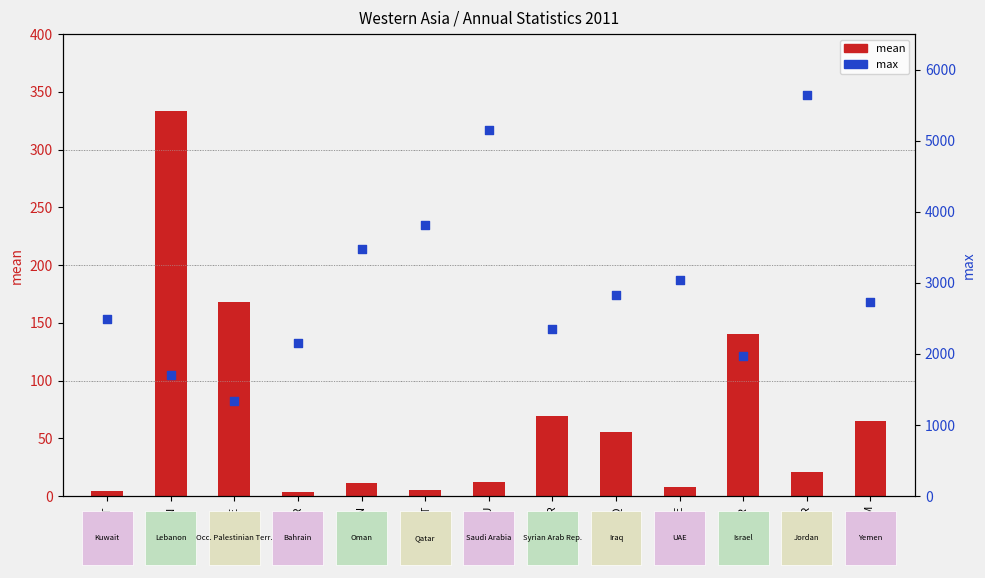

At which category is the sum across all series the highest?

JOR